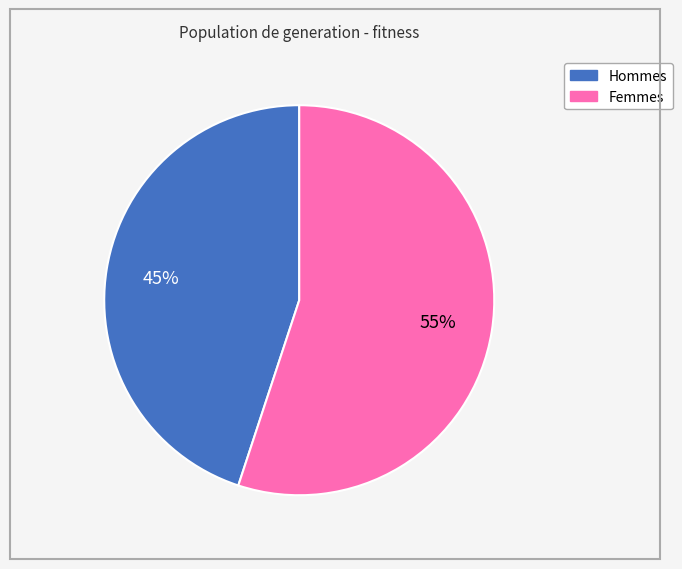

Count the number of slices in the pie.

2